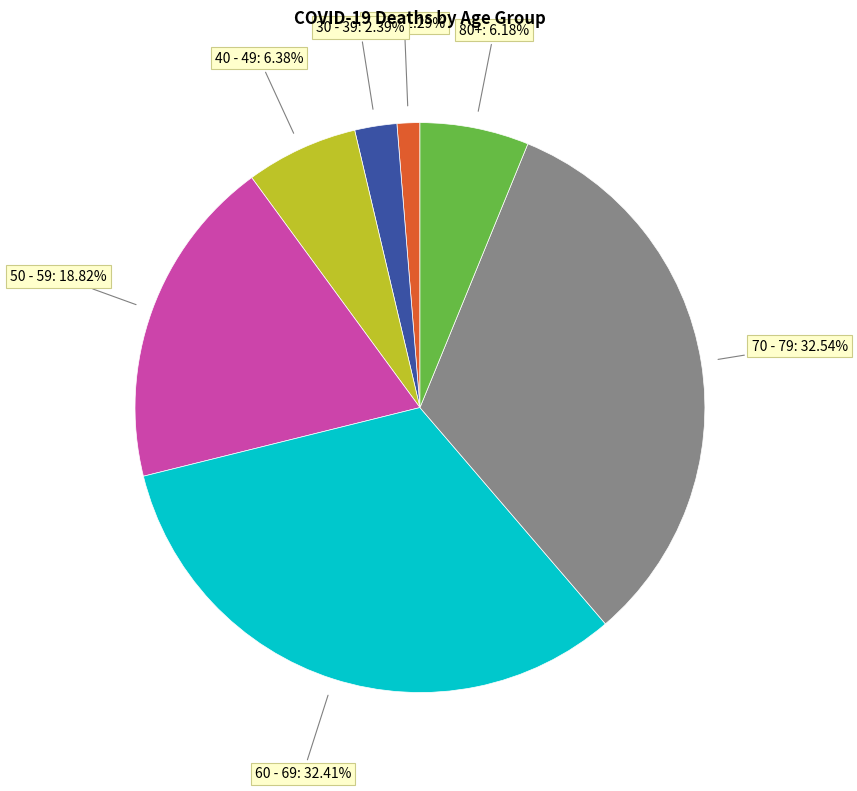

Is there a majority slice in this chart?

No